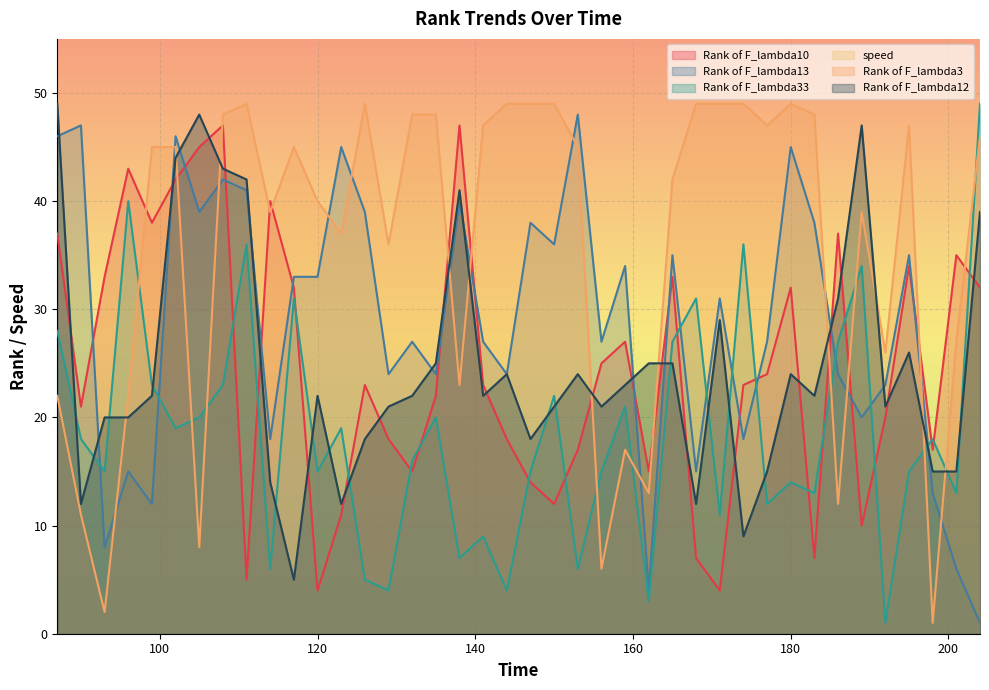

Rank the categories by Rank of F_lambda12 value from lowest to highest.

117, 174, 90, 123, 168, 114, 177, 198, 201, 126, 147, 93, 96, 129, 150, 156, 192, 99, 120, 132, 141, 183, 159, 144, 153, 180, 135, 162, 165, 195, 171, 186, 204, 138, 111, 108, 102, 189, 105, 87